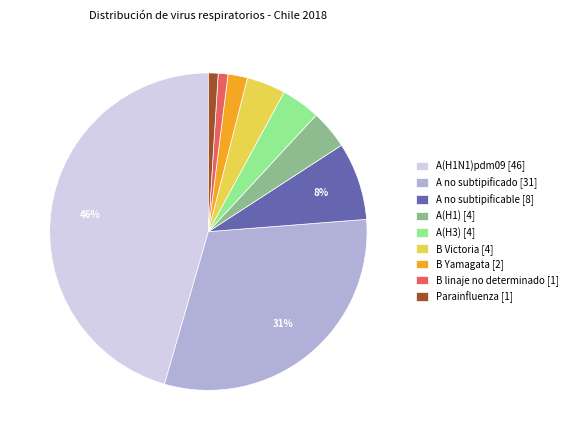

Which has a higher value, A(H1N1)pdm09 or A no subtipificado?

A(H1N1)pdm09